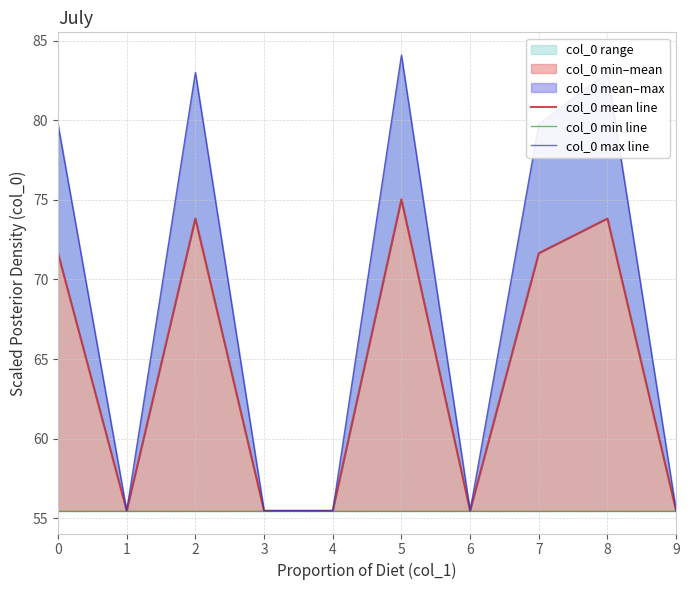

The col_0 max line series shows 79.7 at 7. True or false?

True